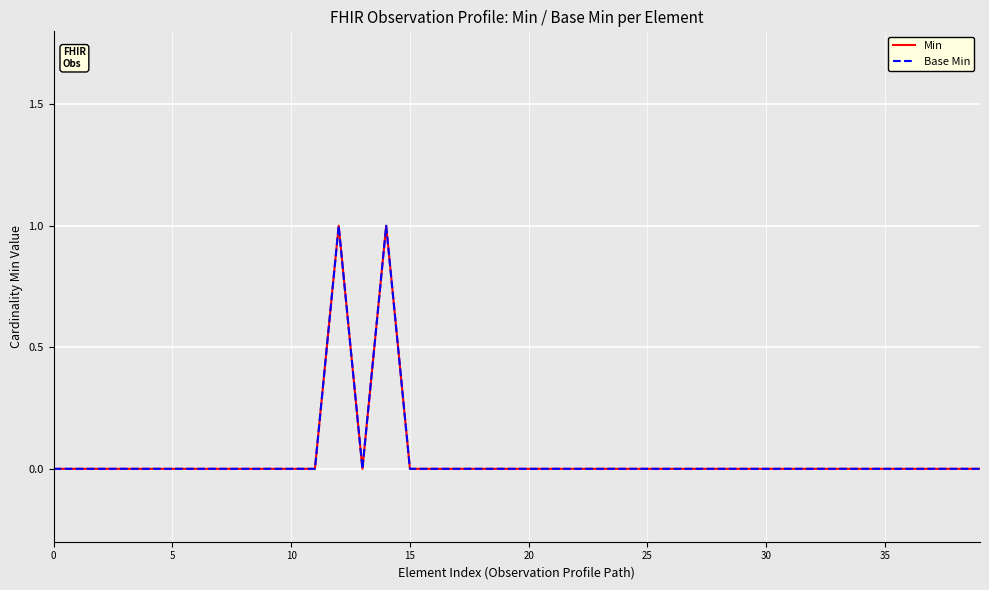

In Min, how many points are higher than both neighbors (excluding endpoints)?

2